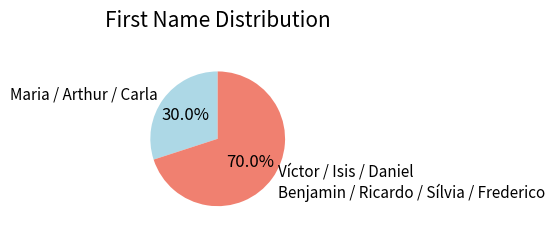

Combined, what portion of the pie is Víctor / Isis / Daniel Benjamin / Ricardo / Sílvia / Frederico and Maria / Arthur / Carla?

100.0%